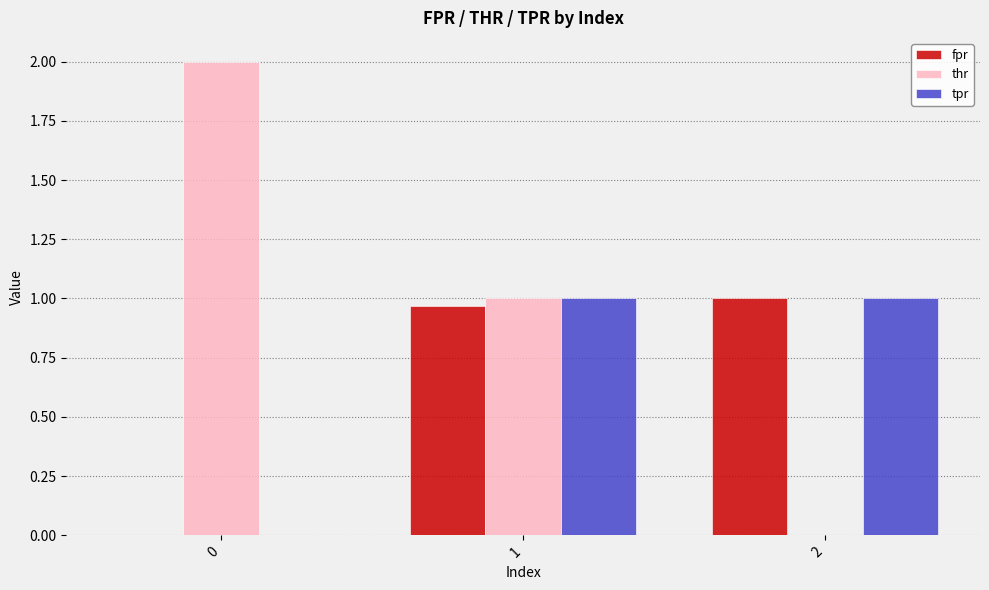

What is the sum of all thr values?

3.0